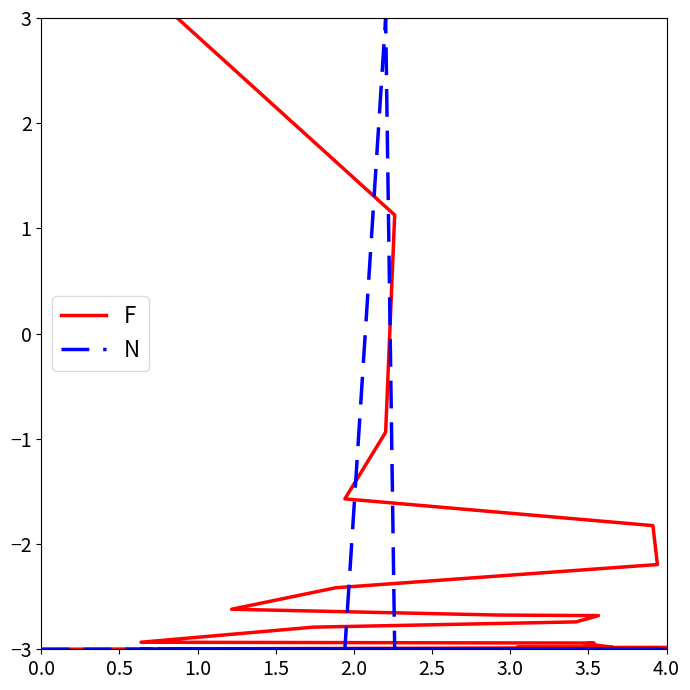

What is the average value of the F series?

-2.1